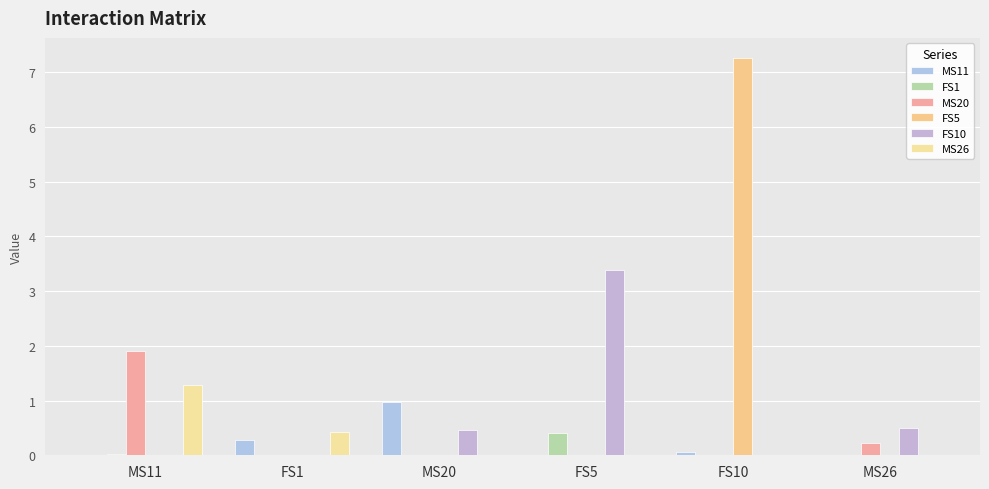

How many groups of bars are there?

6